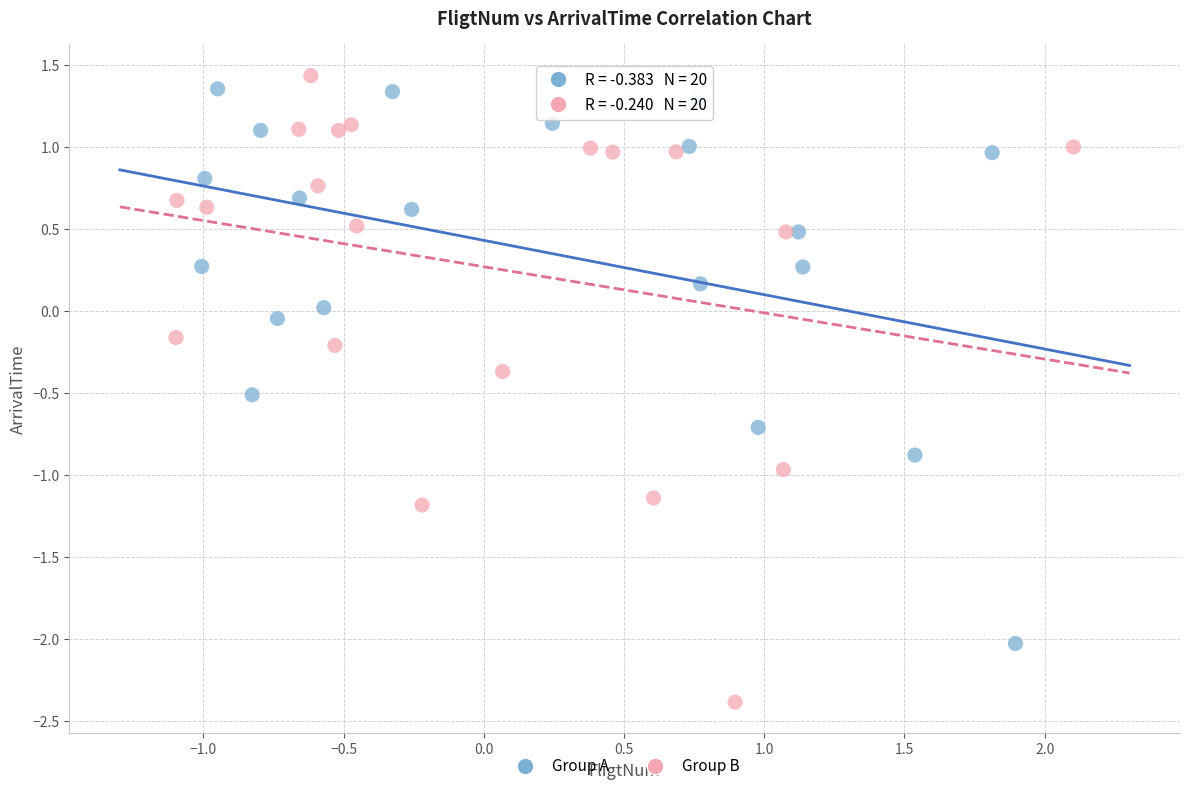

Which series reaches the minimum Y coordinate?

Group B